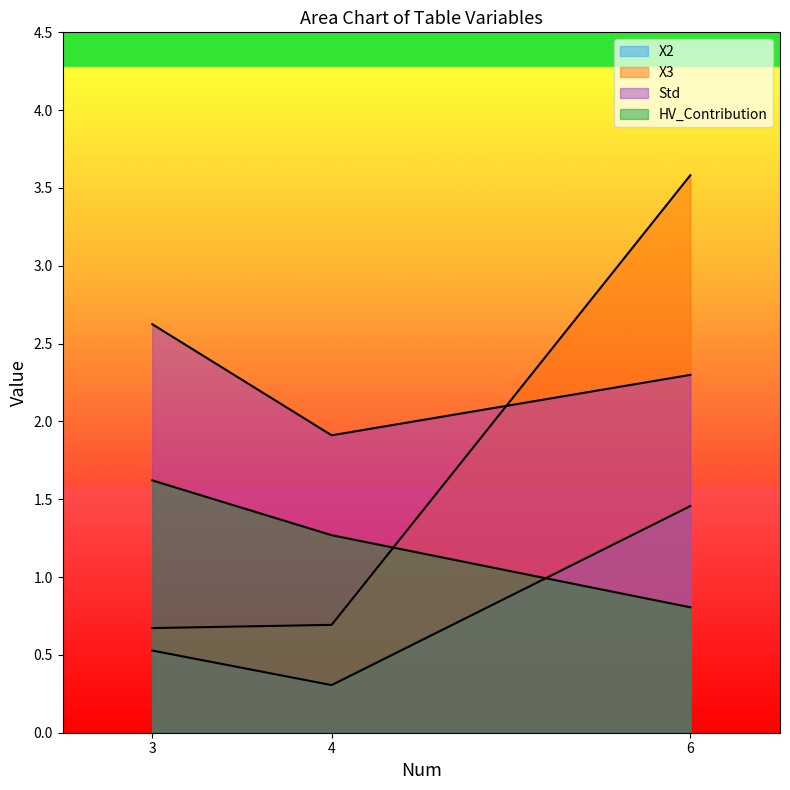

List the labels in order of X3 value, largest first.

6, 4, 3